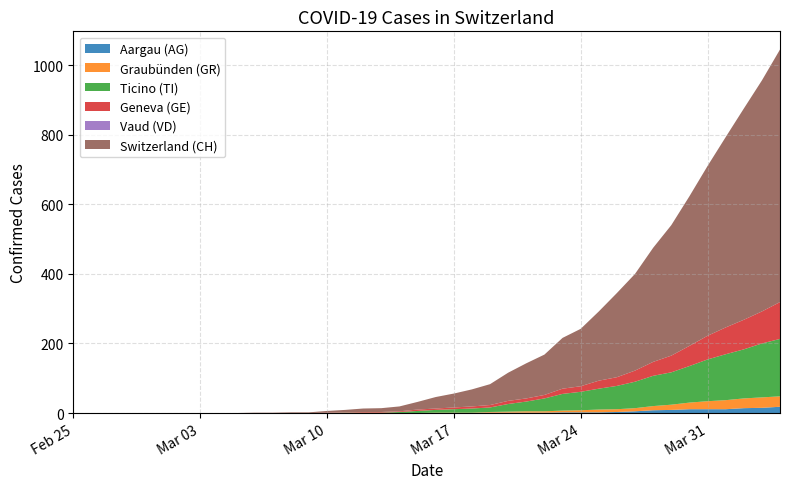

Reading left to right, list all the values displayed in this chart.

CH: 0	0	0	0	0	0	0	0	0	0	1	1	2	2	5	7	10	11	14	22	33	40	49	60	81	101	116	146	165	199	242	278	328	375	430	488	547	607	664	726
GE: 0	0	0	0	0	0	0	0	0	0	0	0	0	0	1	1	2	2	2	4	4	5	6	7	9	9	10	15	16	23	25	32	40	48	58	68	77	85	92	106
AG: 0	0	0	0	0	0	0	0	0	0	0	0	0	0	0	0	0	0	0	0	0	0	0	1	1	1	1	2	2	2	3	5	8	9	11	11	11	14	15	18
GR: 0	0	0	0	0	0	0	0	0	0	0	0	0	0	0	0	0	0	0	0	1	1	1	2	3	4	4	5	6	8	8	9	12	15	19	23	26	28	30	30
TI: 0	0	0	0	0	0	0	0	0	0	0	0	0	0	0	1	1	1	3	6	8	10	12	13	22	28	37	48	53	60	67	76	87	93	105	120	132	141	155	165
VD: 0	0	0	0	0	0	0	0	0	0	0	0	0	0	0	0	0	0	0	0	0	0	0	0	0	0	0	0	0	0	0	0	0	0	0	0	0	0	0	0